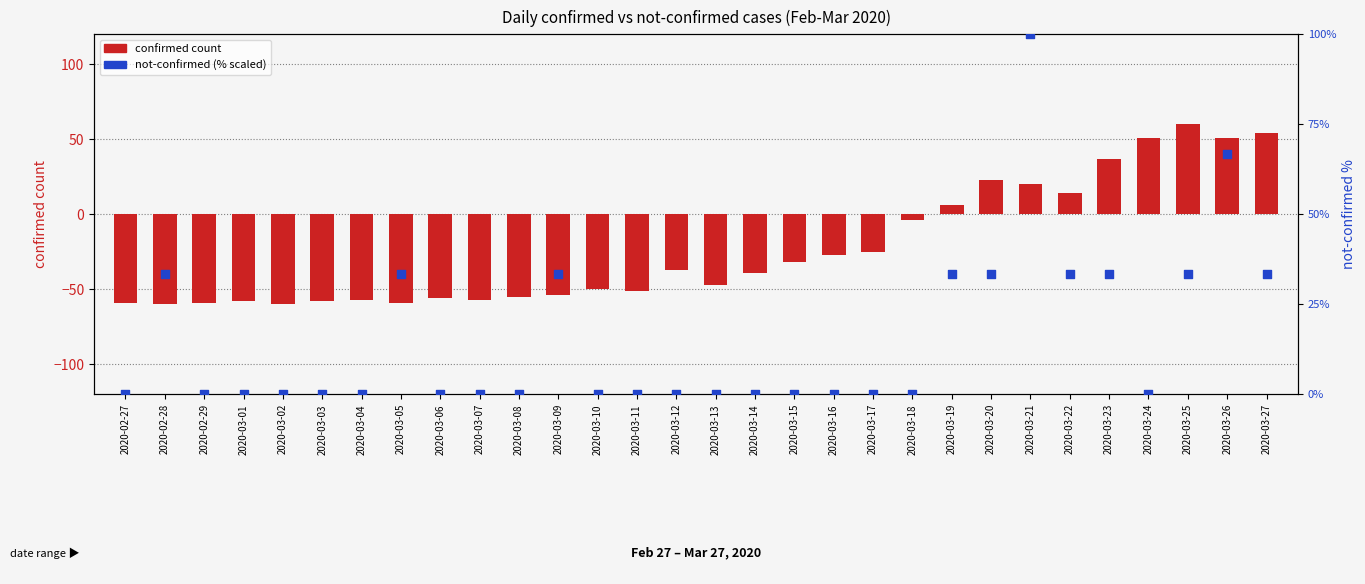

What is the total value across all series at 2020-03-22?

47.3